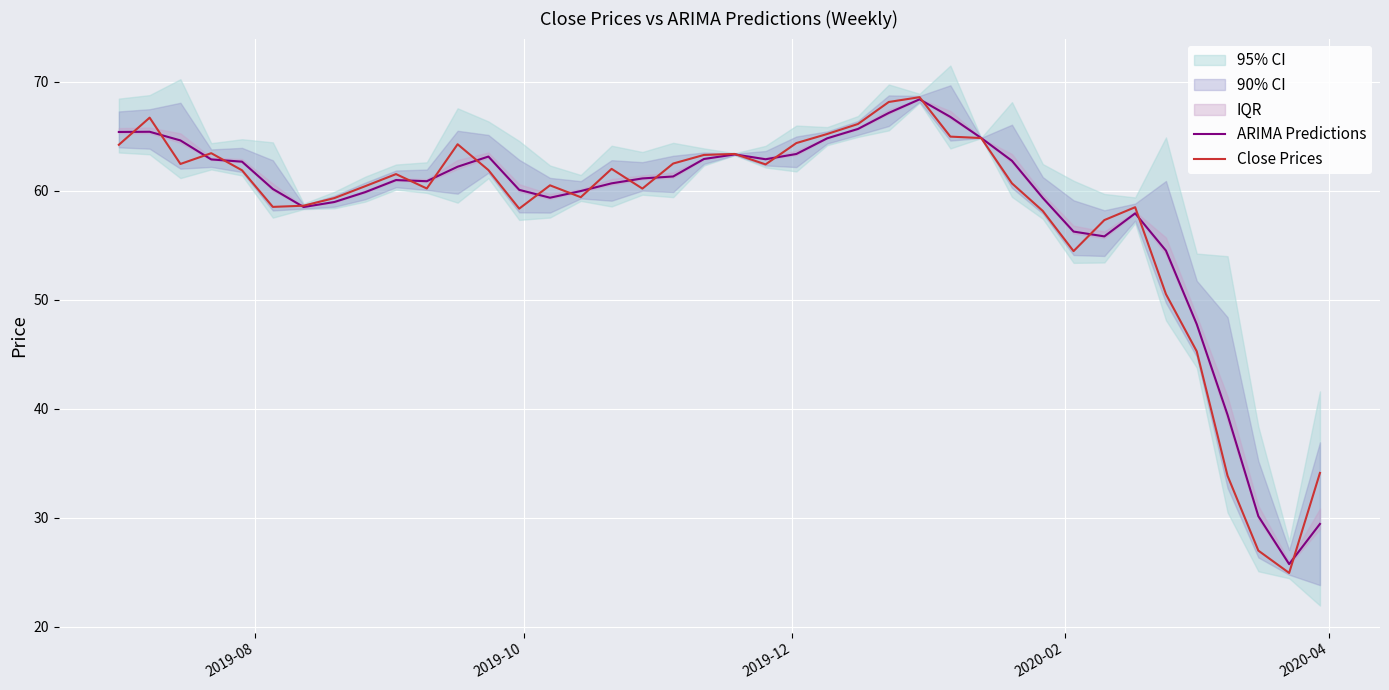

What is the lowest value of the Close Prices series?

24.9